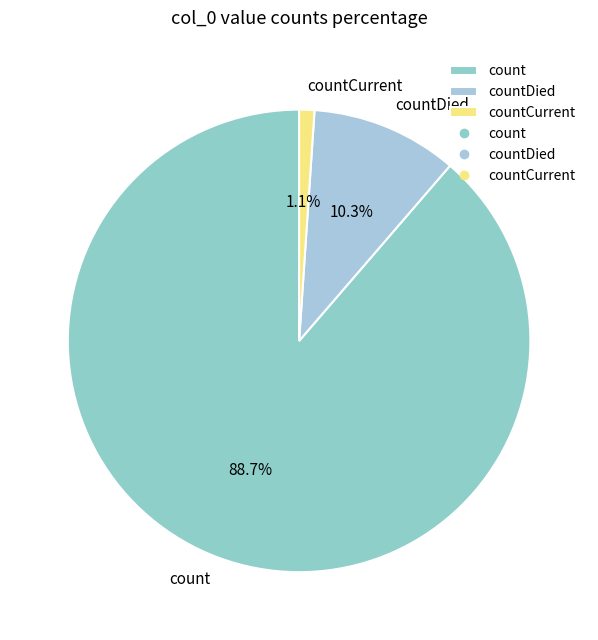

What percentage is the countCurrent slice, to the nearest percent?

1%